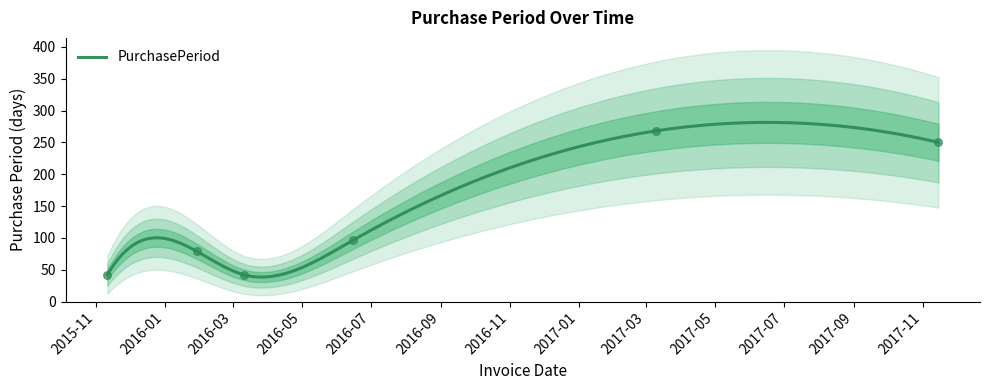

What is the change in value from 2015-11-11 to 2016-06-15?

+54